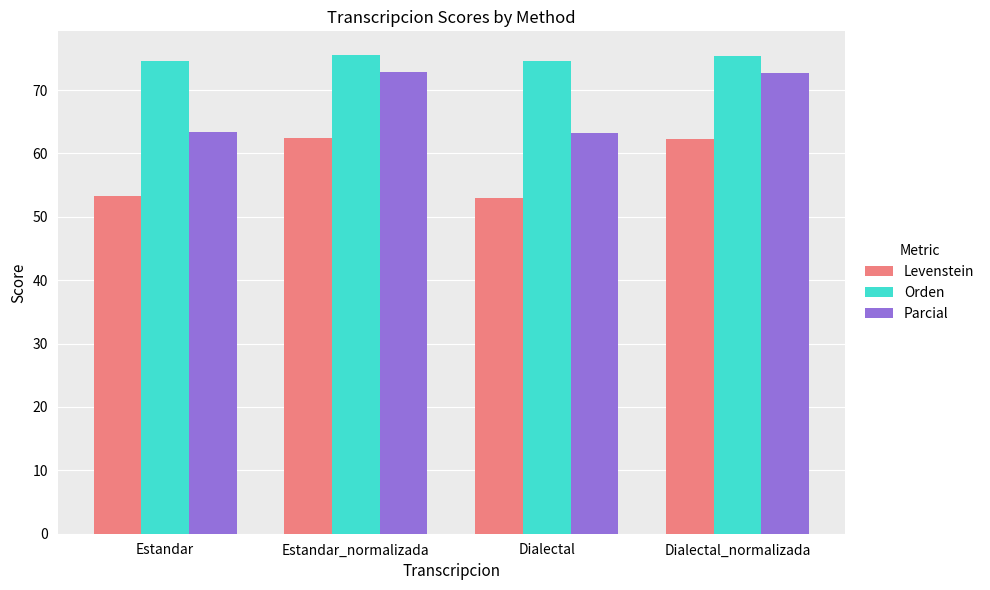

What is the minimum value for Orden?

74.5